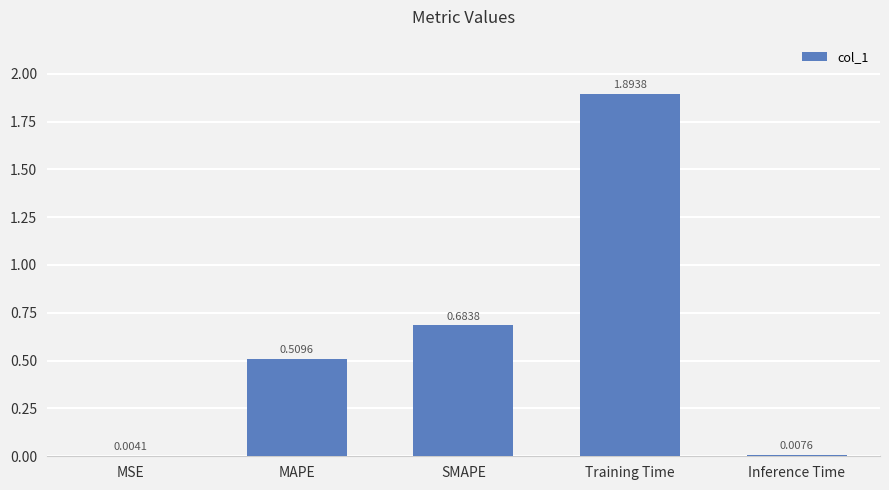

What is the sum of all values?

3.1